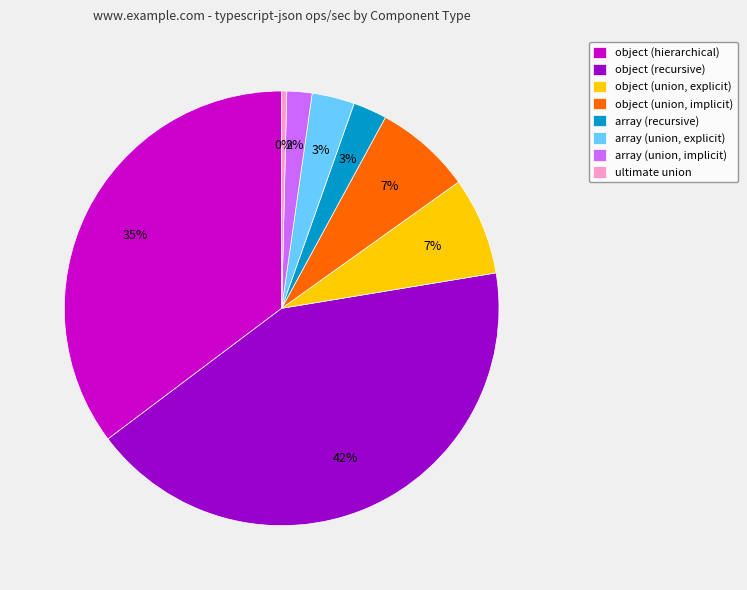

To the nearest percent, what is the average slice percentage?

12%